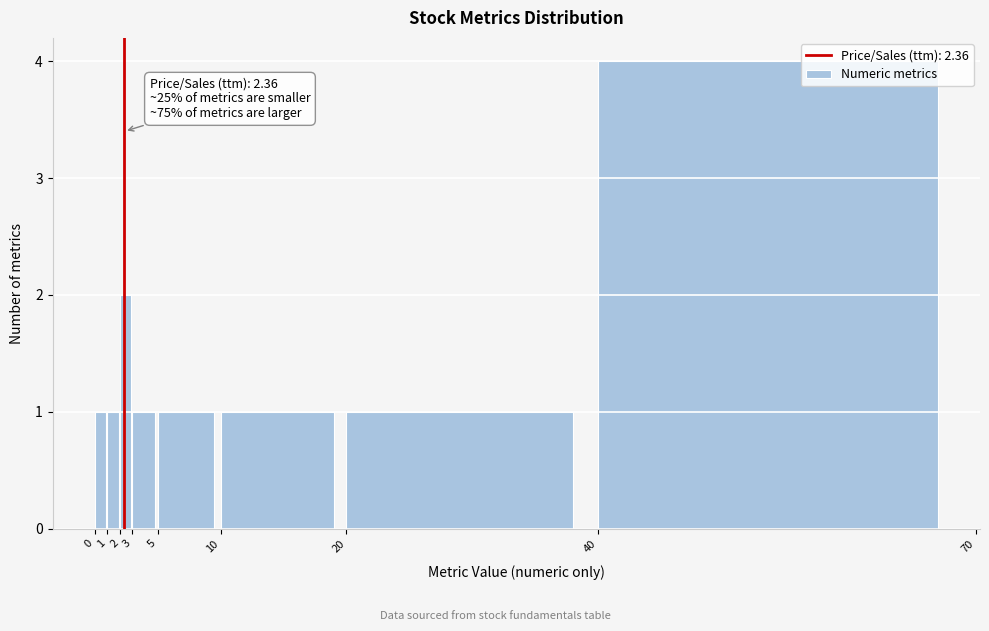

Which range on the x-axis has the tallest bar?

40 to 70